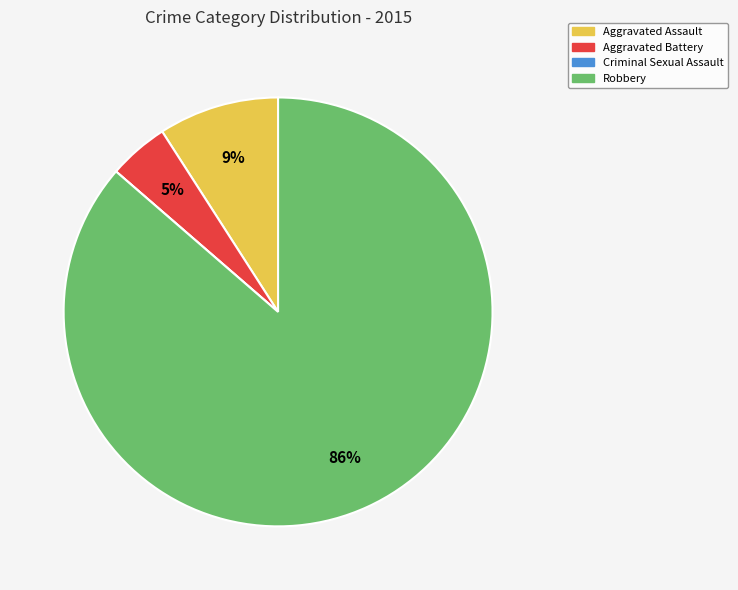

Do Robbery and Aggravated Battery together represent more than half of the pie?

Yes